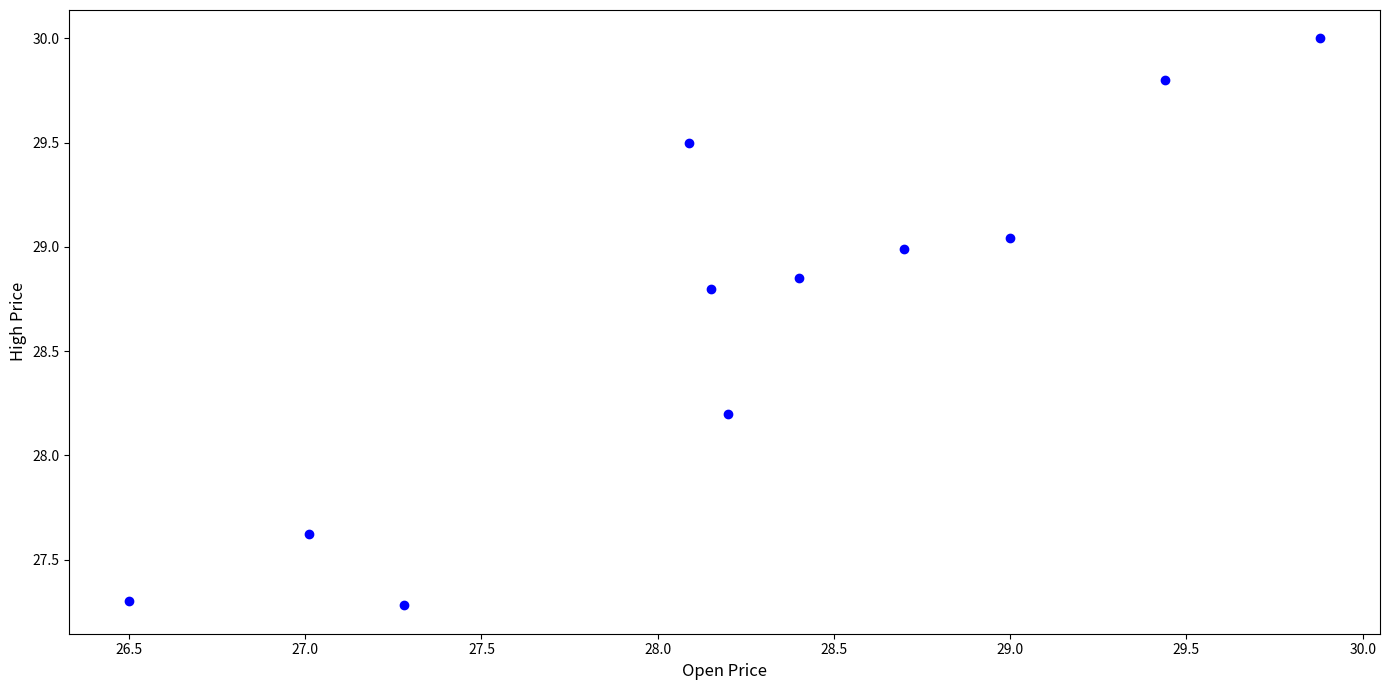

What is the range of X values (max minus min)?

3.4